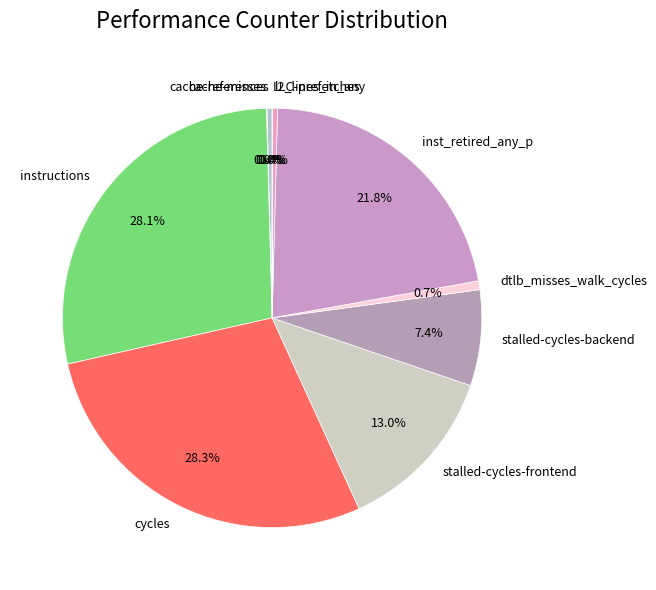

What portion of the pie excludes l2_lines_in_any?

99.6%